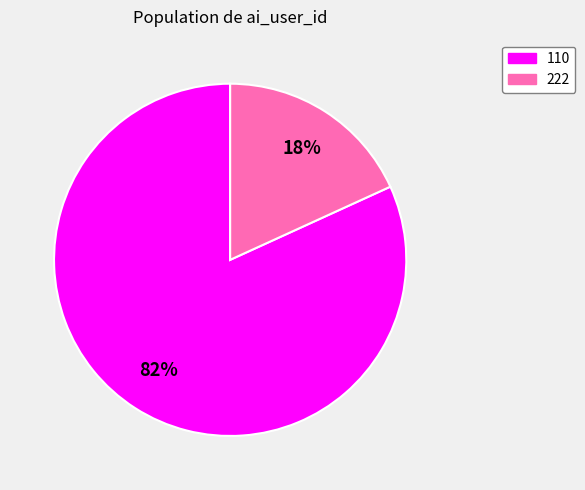

What is the largest slice in the pie chart?

110